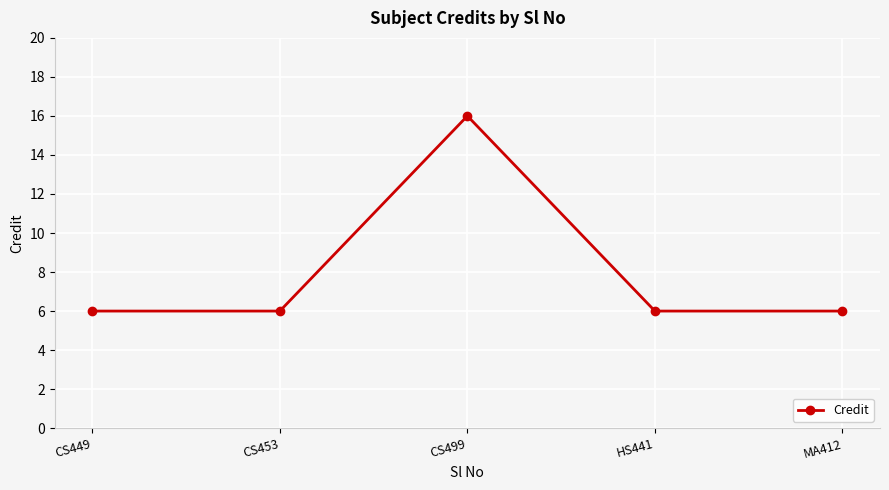

What position from the left is MA412?

5